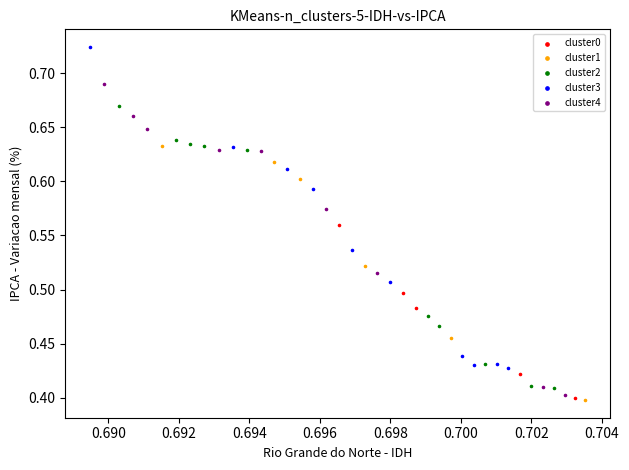

Which series contains the highest Y value?

cluster3